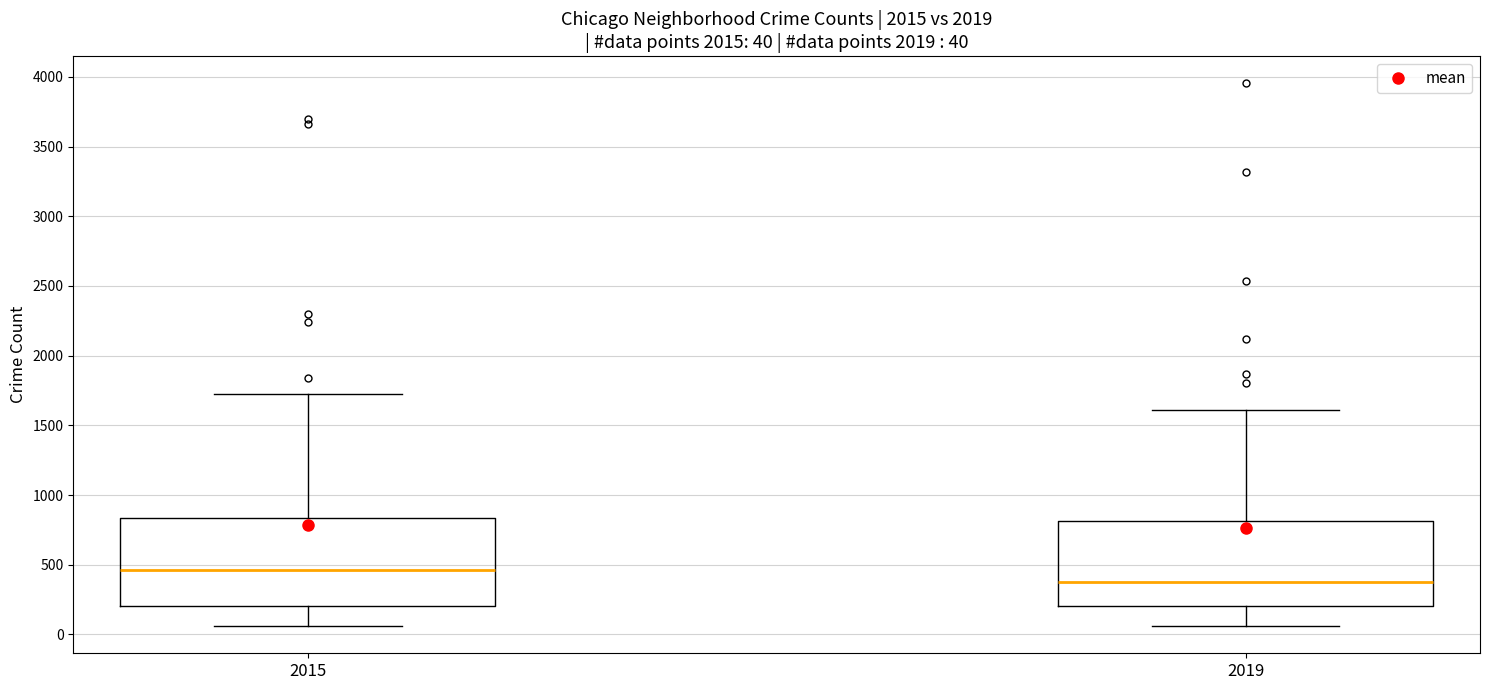

Which box has the highest median line?

2015